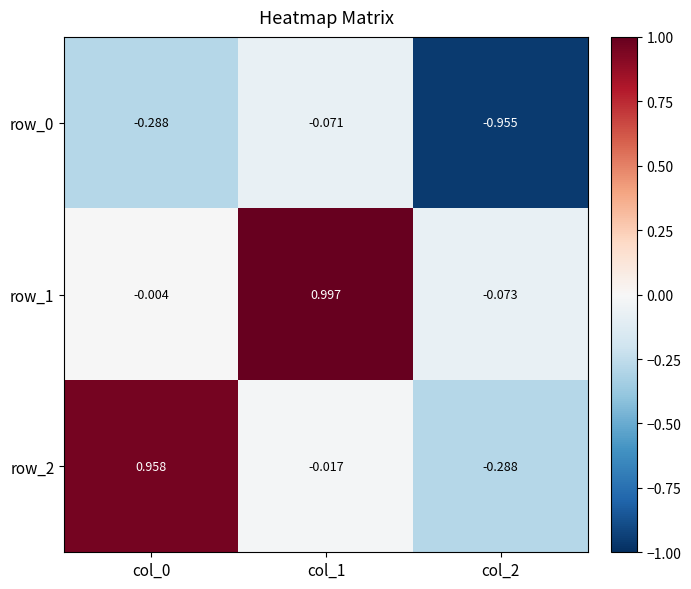

Where does the row_1 series first go above 0?

col_1